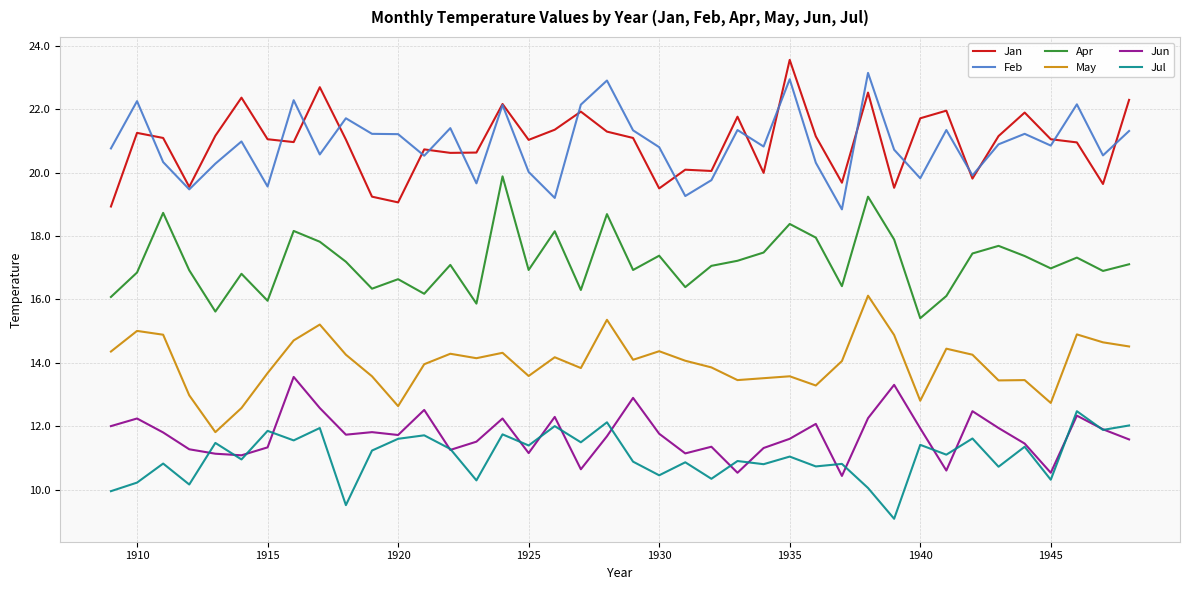

What is the maximum value shown in the chart?

23.6